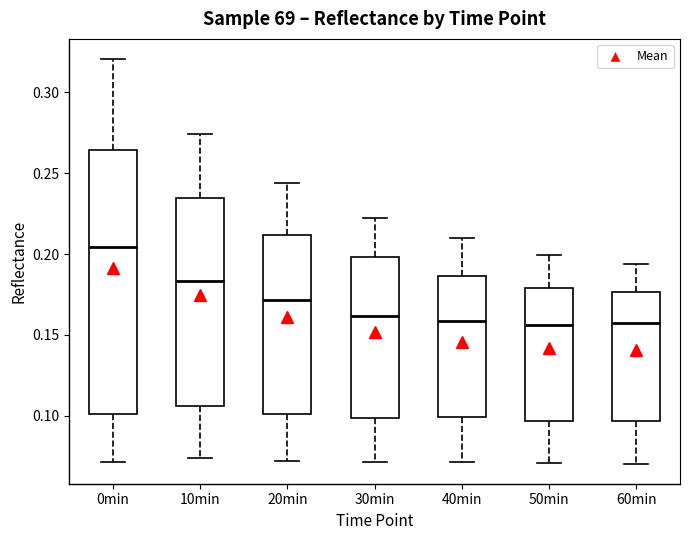

Comparing the boxes themselves (not the whiskers), which one is the tallest?

0min